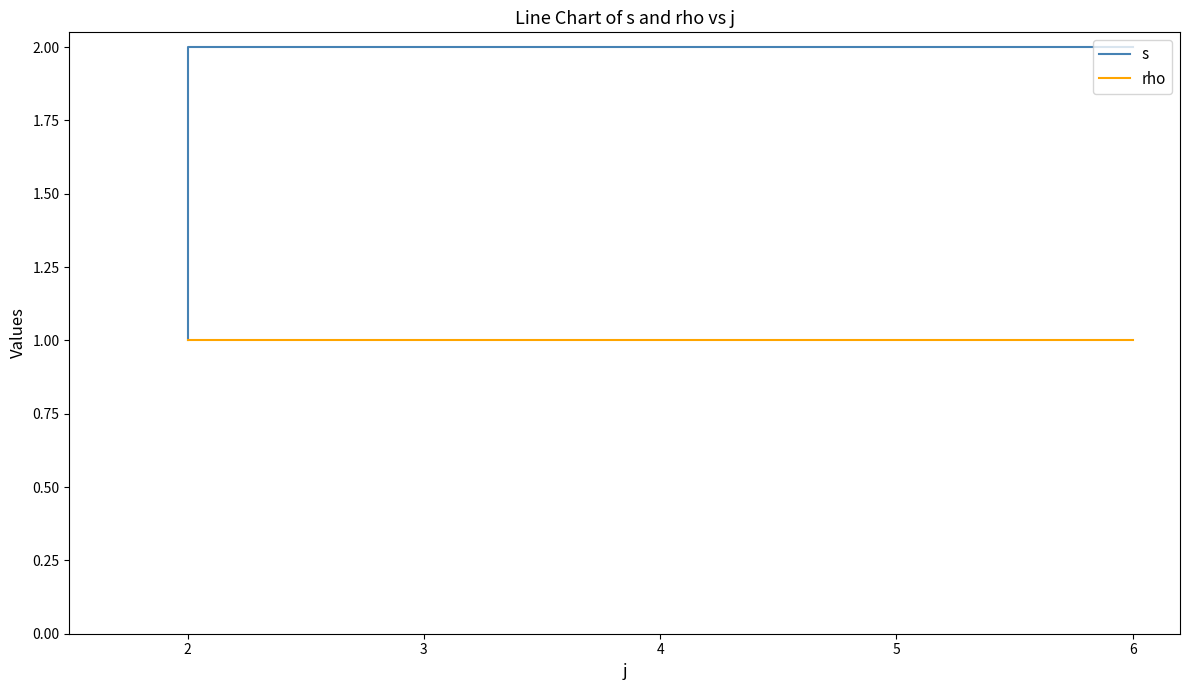

Which series has the largest total across all categories?

s